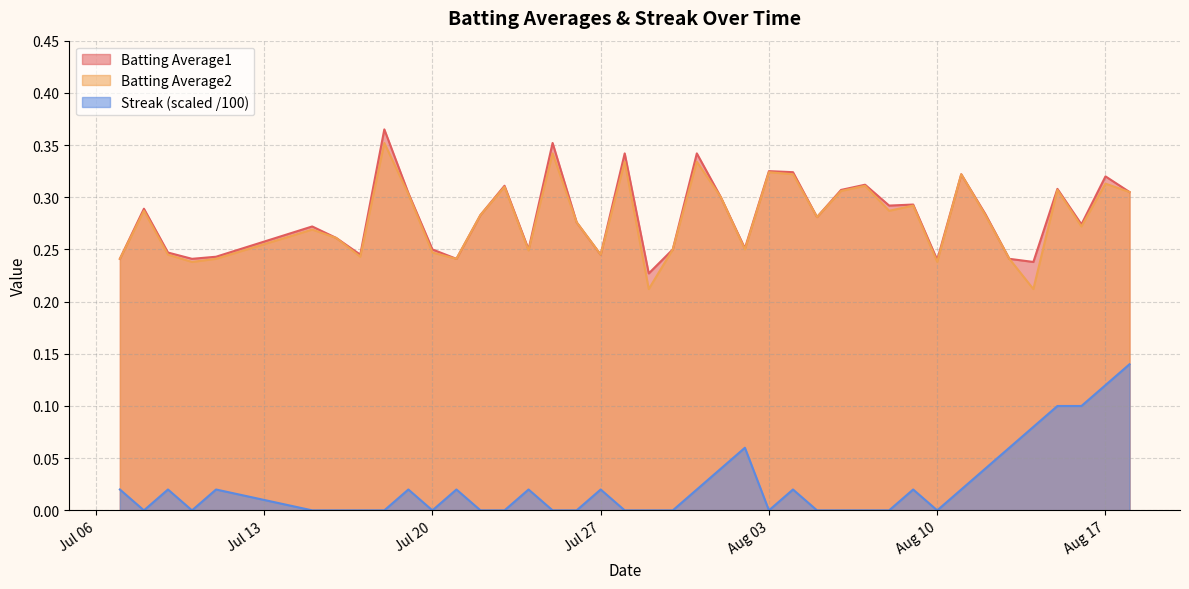

True or false: Batting Average1 and Streak cross at least once.

False